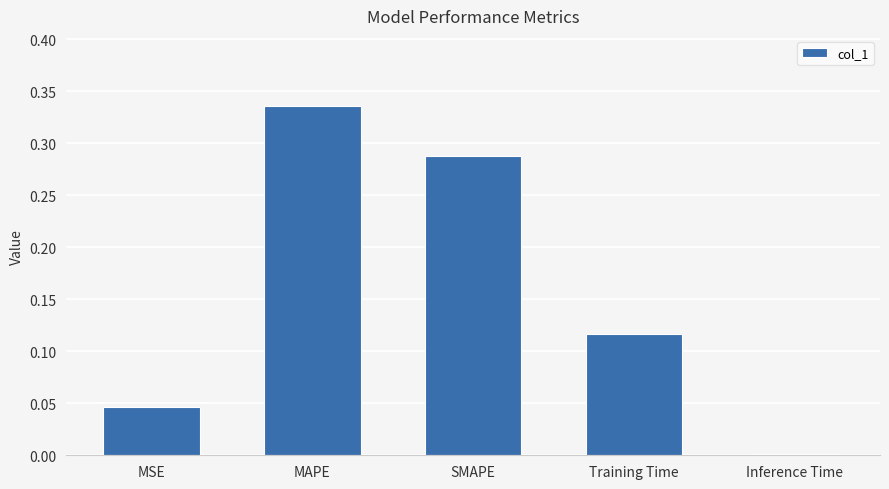

What is the change in value from MSE to MAPE?

+0.3